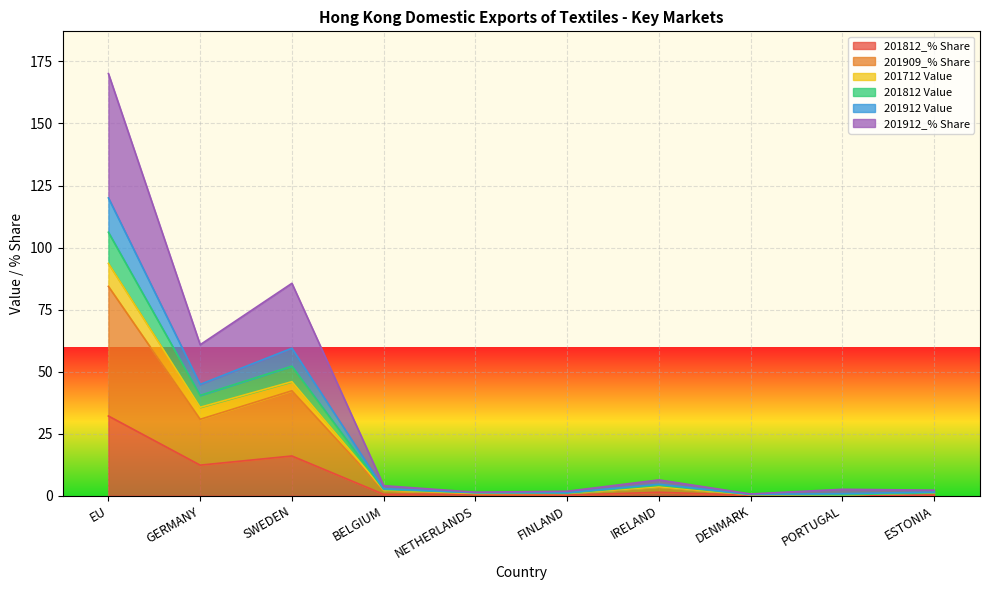

At which category is the sum across all series the highest?

EU